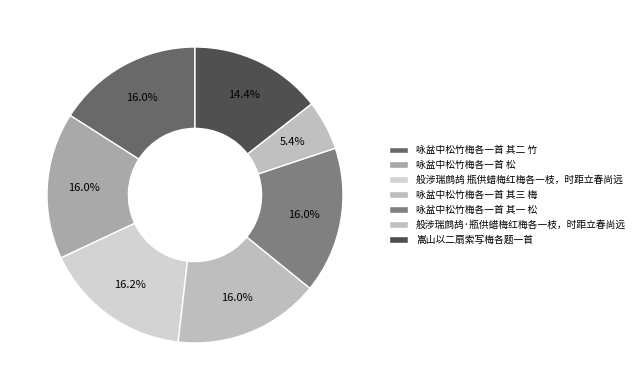

To the nearest percent, what percentage of the pie is 咏盆中松竹梅各一首 松?

16%